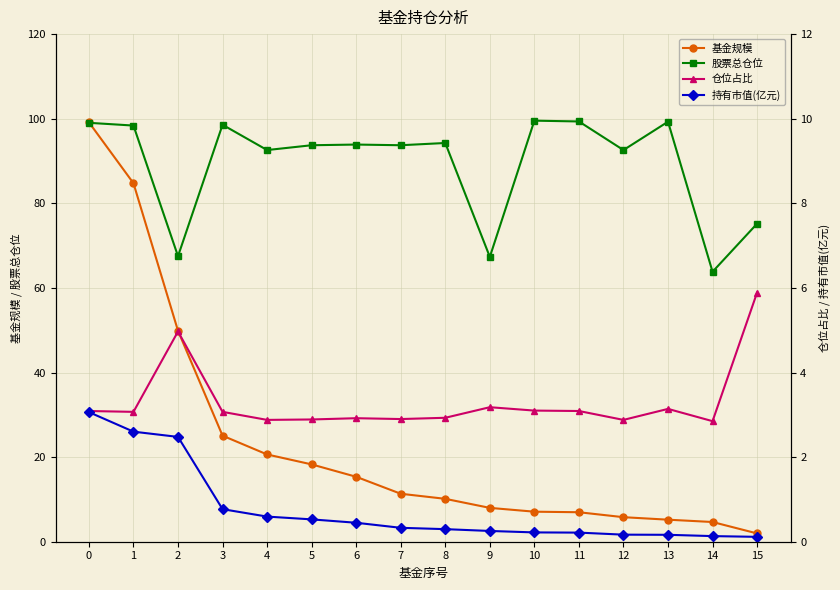

What is the sum of all 股票总仓位 values?

1428.8